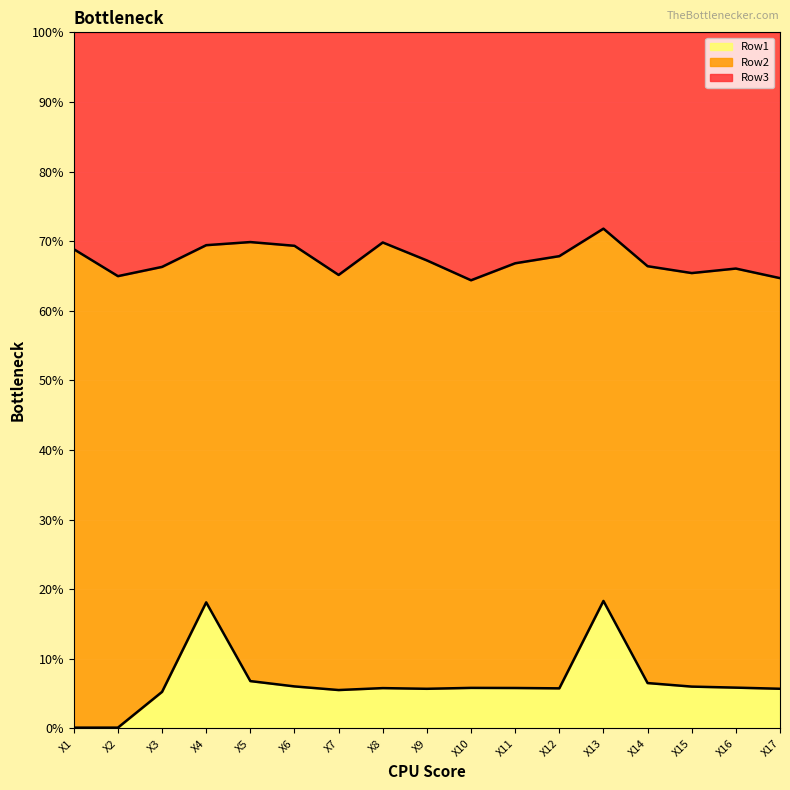

What is the value of the Row1 point at the 5th from the left?

0.1